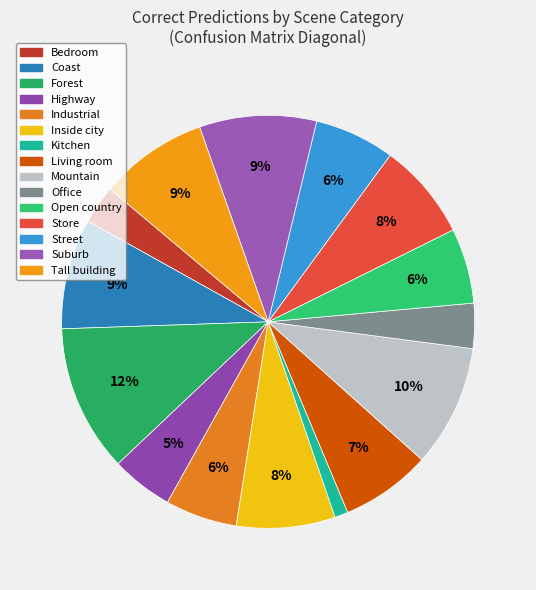

To the nearest percent, what is the average slice percentage?

7%